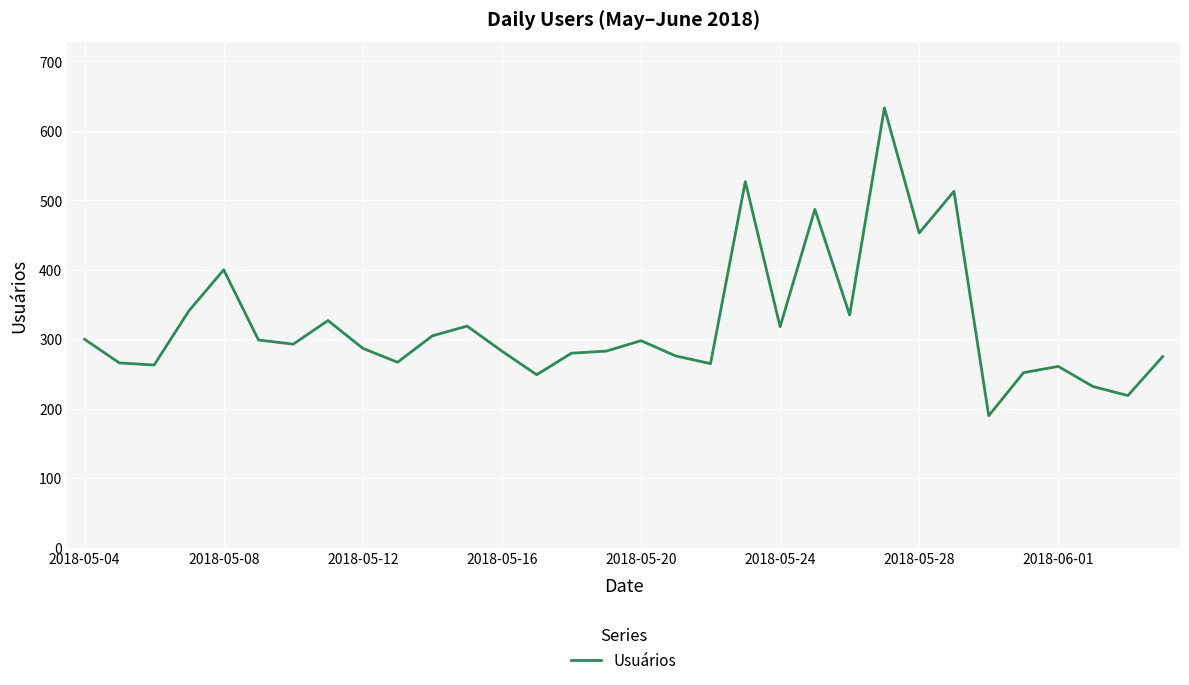

What is the greatest value displayed?

633